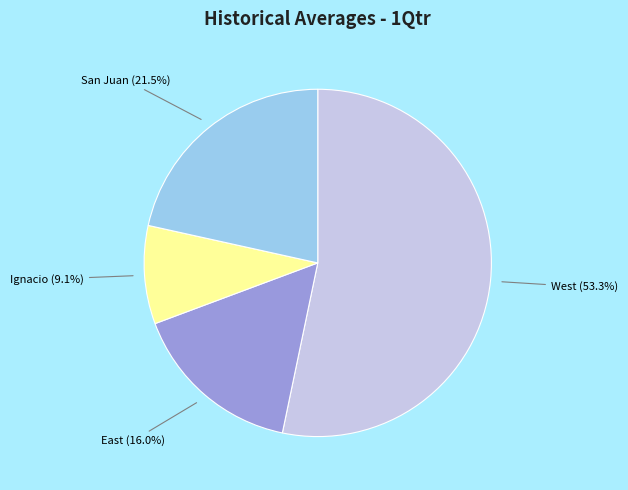

What percentage is NOT represented by San Juan?

78.5%